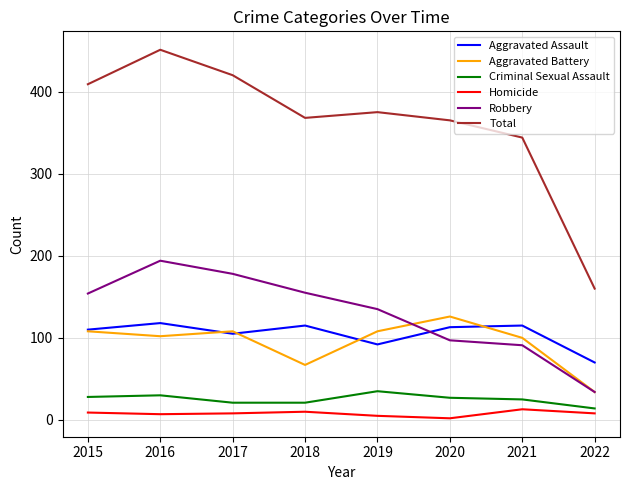

List the series in order of their peak value, highest first.

Total, Robbery, Aggravated Battery, Aggravated Assault, Criminal Sexual Assault, Homicide